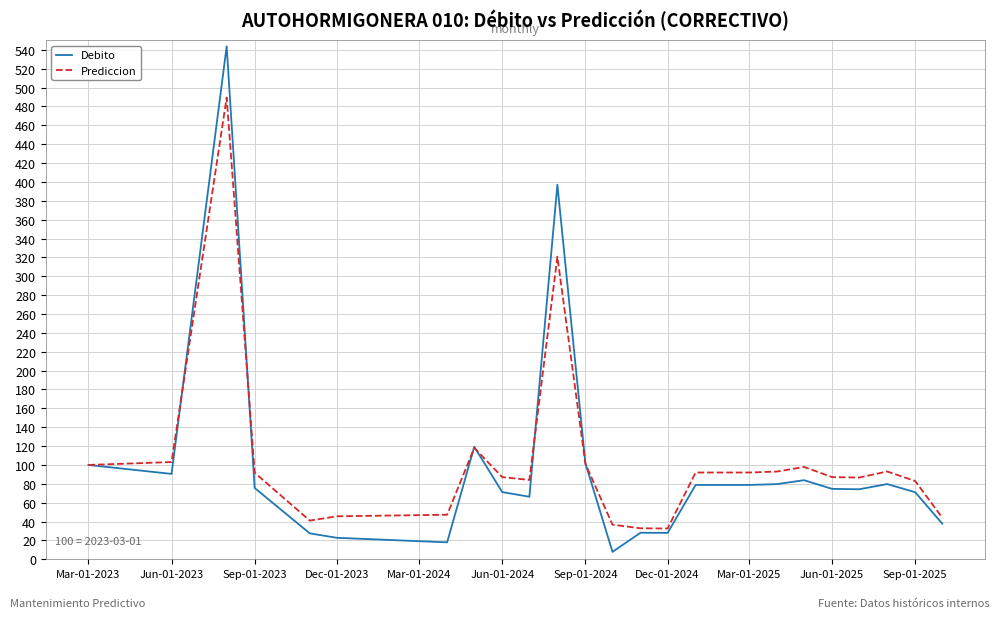

What is the maximum value for Prediccion?

489.5